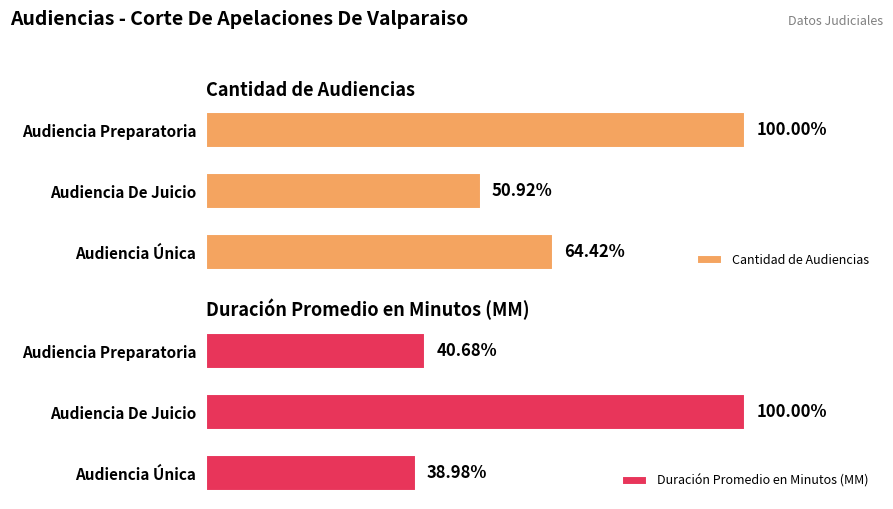

Are the bars horizontal?

Yes